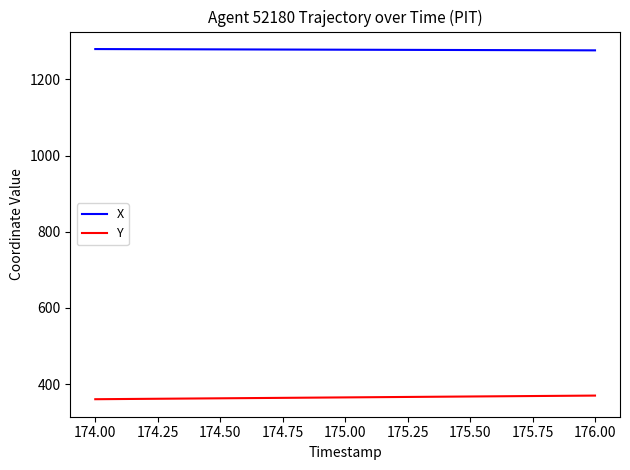

Rank the series by their average value, from lowest to highest.

Y, X